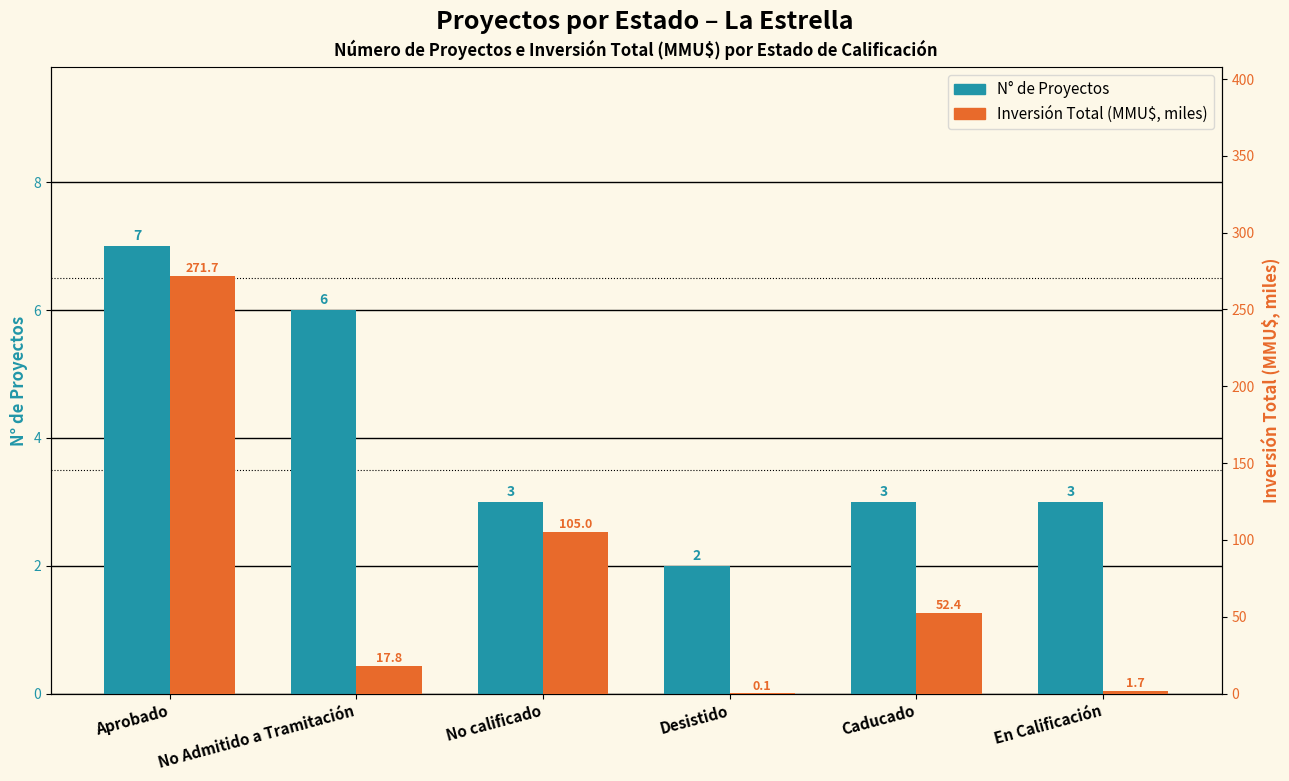

Between Aprobado and No calificado, which is larger?

Aprobado